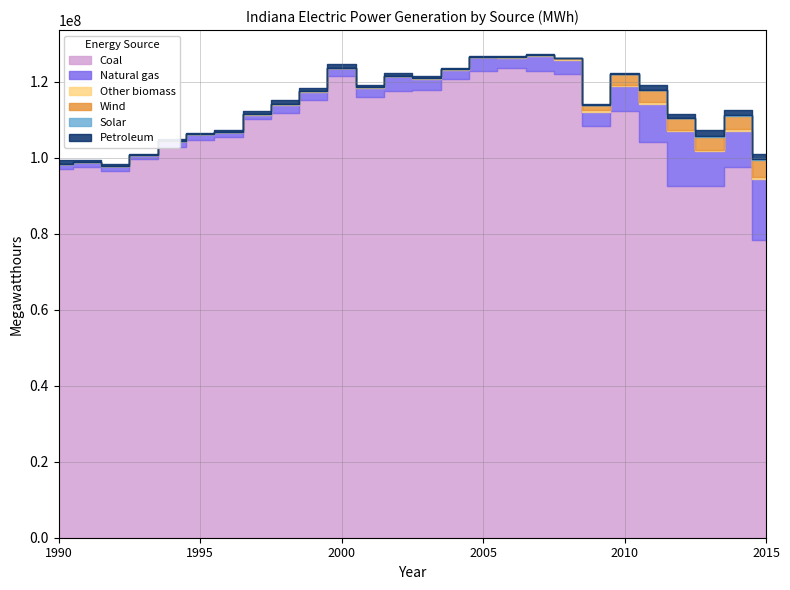

Reading left to right, extract all data points from this chart.

Coal: 1990=96925553	1991=97457226	1992=96616880	1993=99676953	1994=102921426	1995=104688066	1996=105449024	1997=110051662	1998=111818094	1999=115209204	2000=121477885	2001=116066512	2002=117659700	2003=117756284	2004=120670932	2005=122833478	2006=123645467	2007=122802897	2008=122036086	2009=108311698	2010=112327658	2011=104152598	2012=92461192	2013=92671942	2014=97548739	2015=78230688
Natural gas: 1990=1470837	1991=1454748	1992=1184257	1993=974598	1994=1509171	1995=1453563	1996=1246175	1997=1233102	1998=2077153	1999=2109120	2000=2054616	2001=2331667	2002=3782451	2003=3049435	2004=2438226	2005=3615305	2006=2681883	2007=4011824	2008=3636303	2009=3829658	2010=6474986	2011=10063968	2012=14470905	2013=9032236	2014=9572346	2015=16262987
Other biomass: 1990=37117	1991=33114	1992=33471	1993=32454	1994=36993	1995=84340	1996=104145	1997=124056	1998=124111	1999=125977	2000=129883	2001=114579	2002=115946	2003=119138	2004=137370	2005=67692	2006=220212	2007=231247	2008=273038	2009=302644	2010=311623	2011=335588	2012=336092	2013=376303	2014=390539	2015=446408
Wind: 1990=0	1991=0	1992=0	1993=0	1994=0	1995=0	1996=0	1997=0	1998=0	1999=0	2000=0	2001=0	2002=0	2003=0	2004=0	2005=0	2006=0	2007=0	2008=238356	2009=1403192	2010=2934043	2011=3285411	2012=3210104	2013=3481093	2014=3496042	2015=4515147
Solar: 1990=0	1991=0	1992=0	1993=0	1994=0	1995=0	1996=0	1997=0	1998=0	1999=0	2000=0	2001=0	2002=0	2003=0	2004=0	2005=0	2006=0	2007=0	2008=0	2009=0	2010=0	2011=0	2012=171	2013=30540	2014=102127	2015=156098
Petroleum: 1990=868038	1991=529352	1992=488064	1993=372276	1994=366082	1995=342621	1996=601030	1997=763147	1998=1077102	1999=920626	2000=969642	2001=491482	2002=617132	2003=455287	2004=425257	2005=260794	2006=147635	2007=169977	2008=178244	2009=156757	2010=154555	2011=1332630	2012=945765	2013=1572309	2014=1362544	2015=1338003